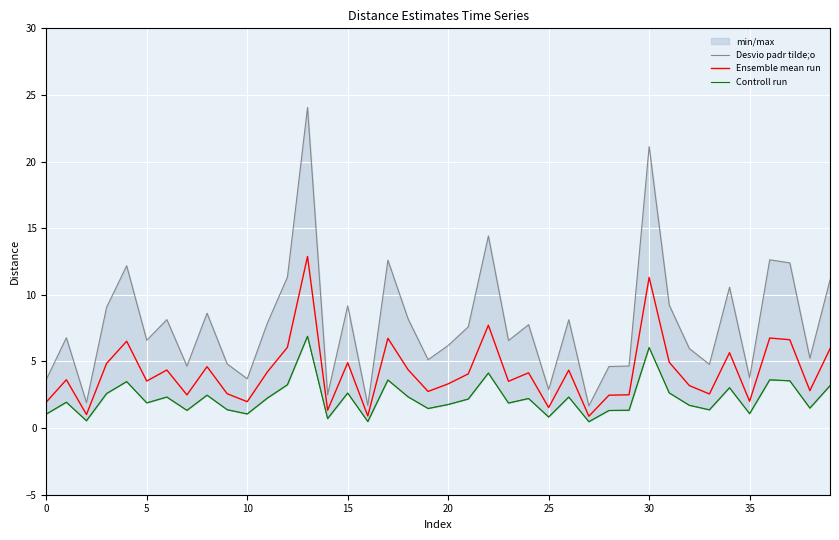

What is the sum of all Desvio padr tilde;o values?

314.0